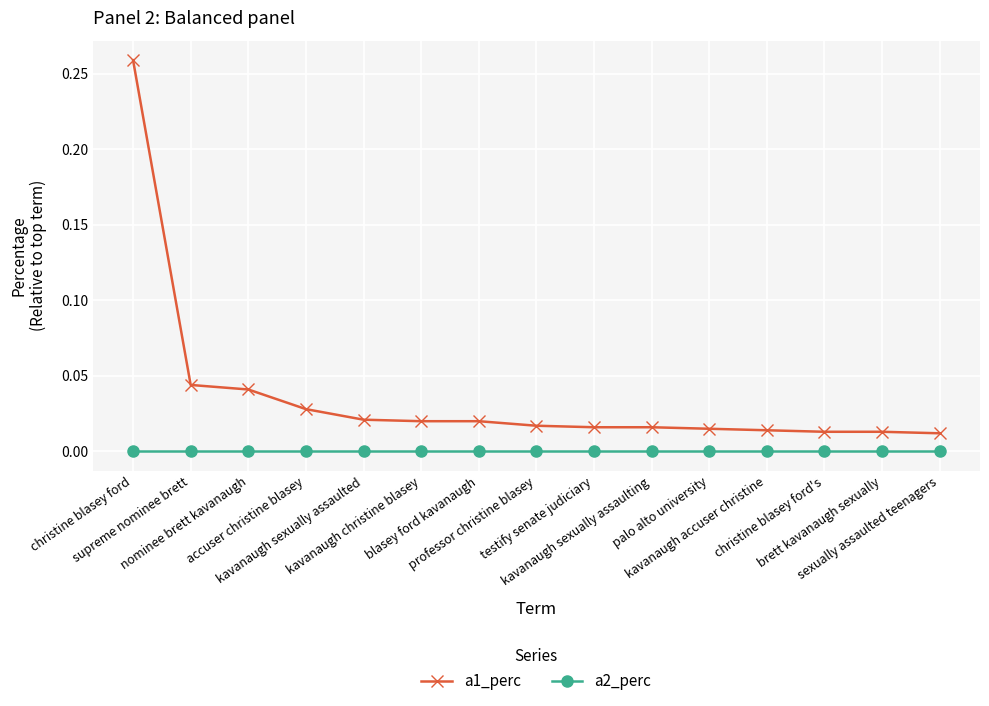

What is the label of the 8th point from the left?

professor christine blasey